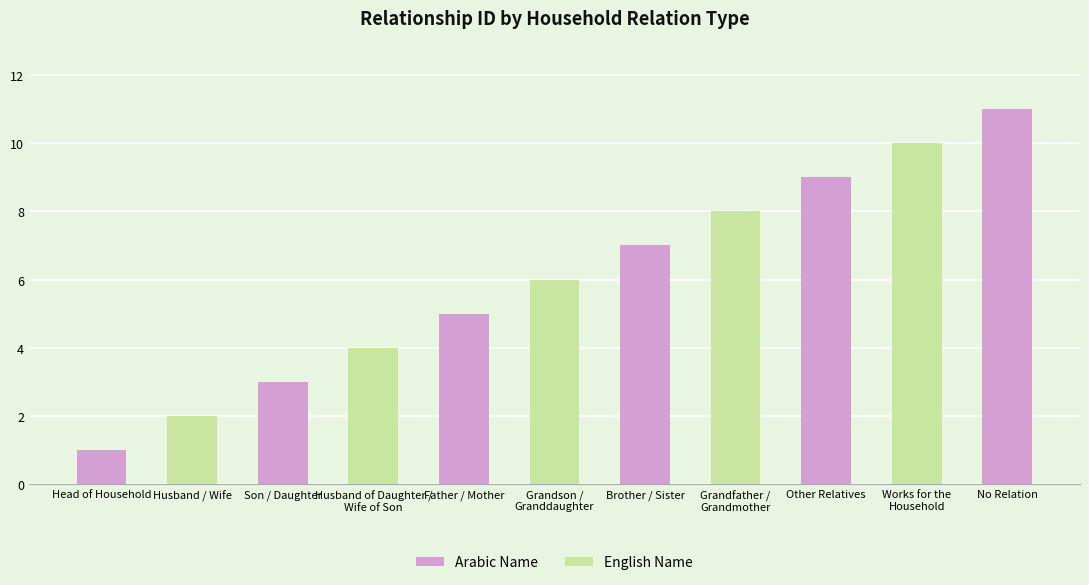

List the series in order of their overall mean, highest first.

Arabic Name, English Name